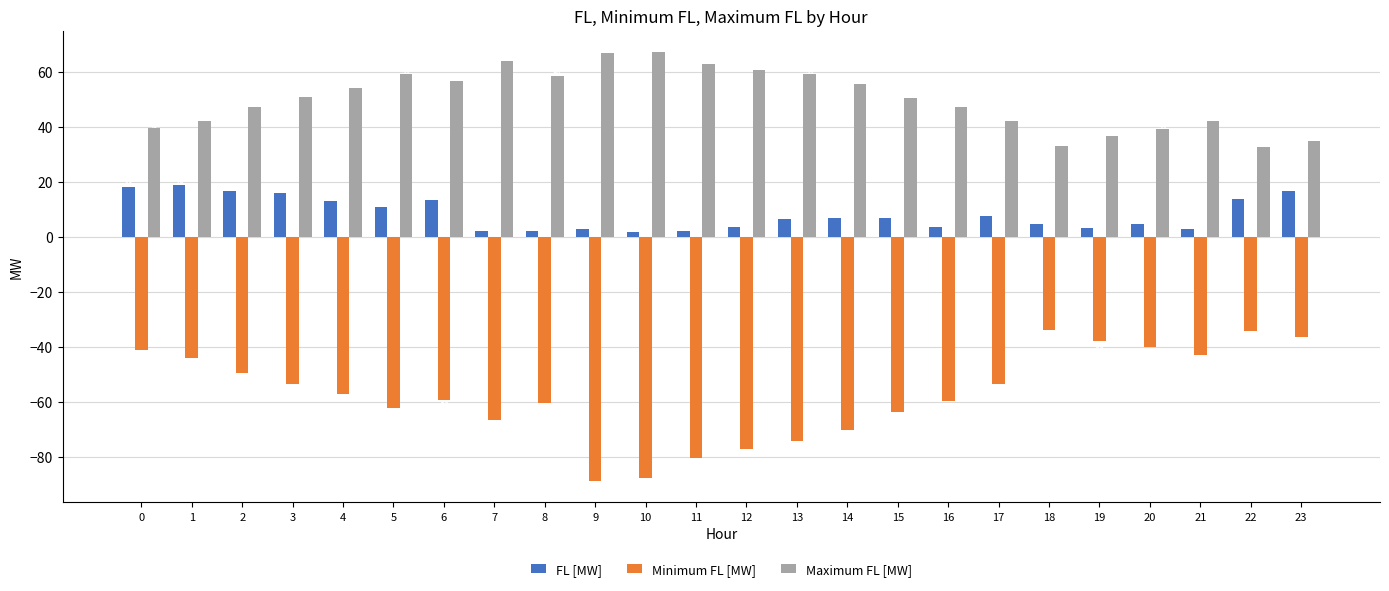

Which series has the largest range (max minus min)?

Minimum FL [MW]